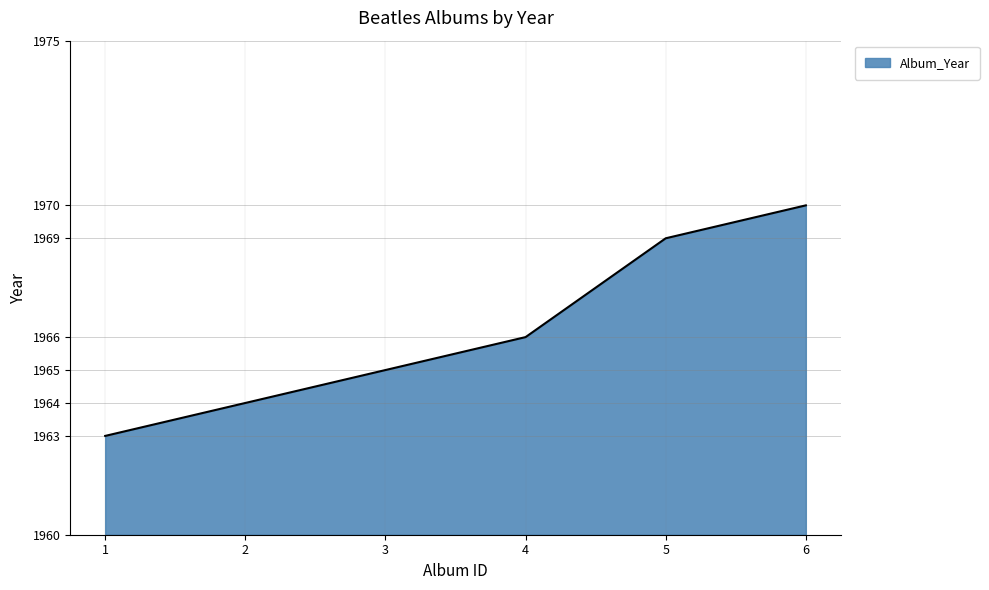

The chart shows a value of 554 at 3. True or false?

False